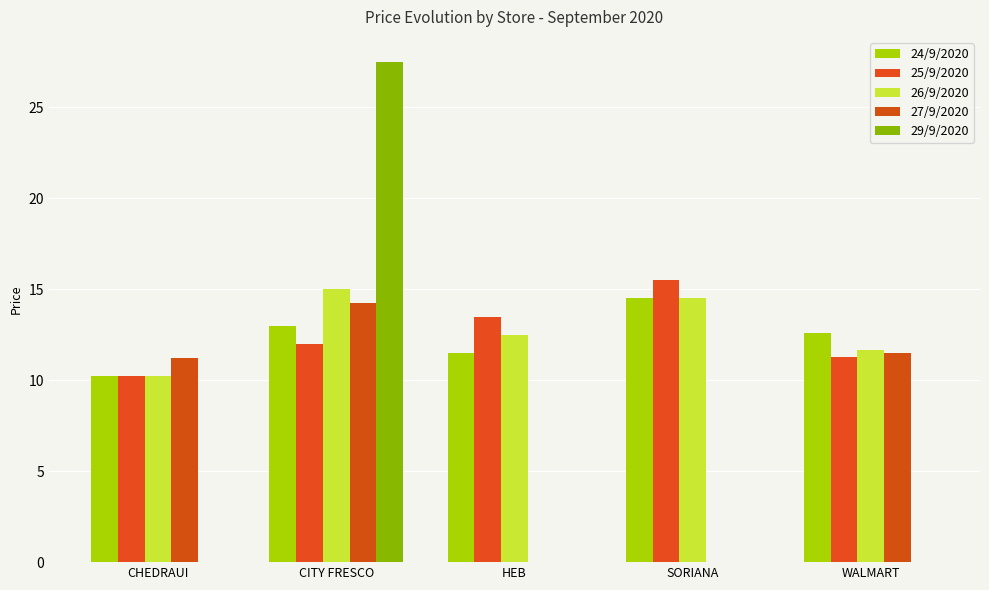

At which label is 26/9/2020 closest to 12?

WALMART